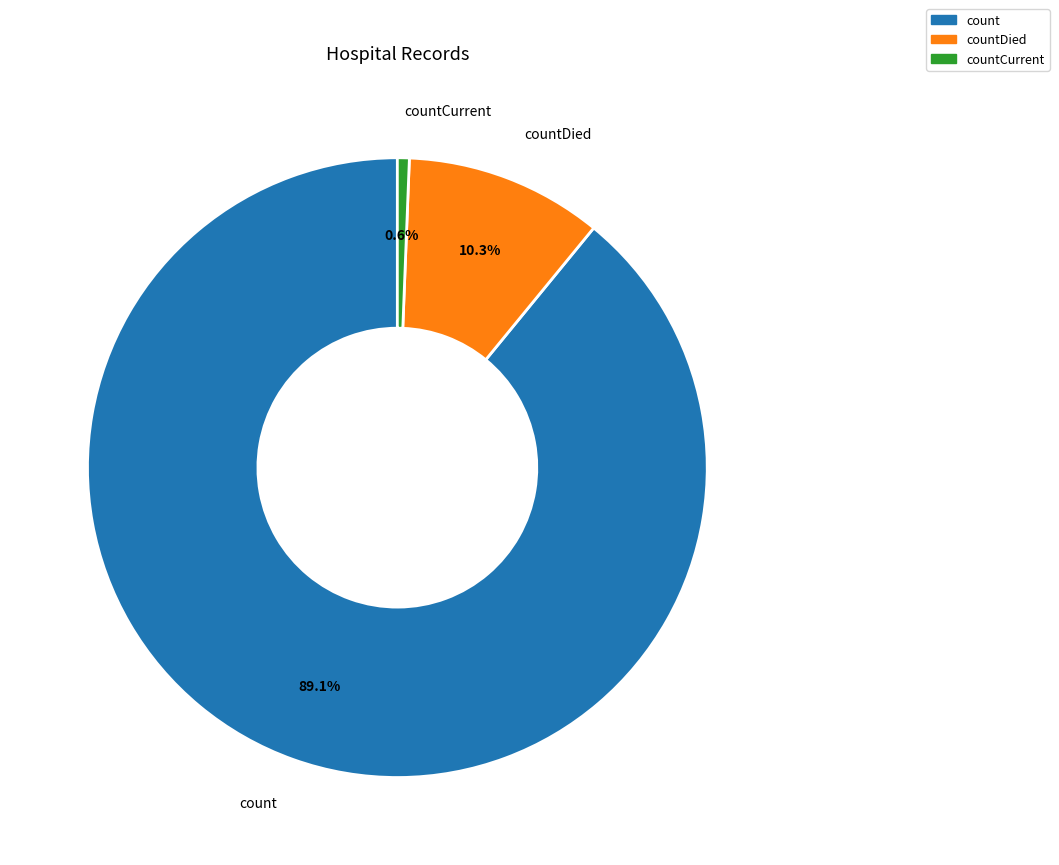

Which category accounts for the majority?

count